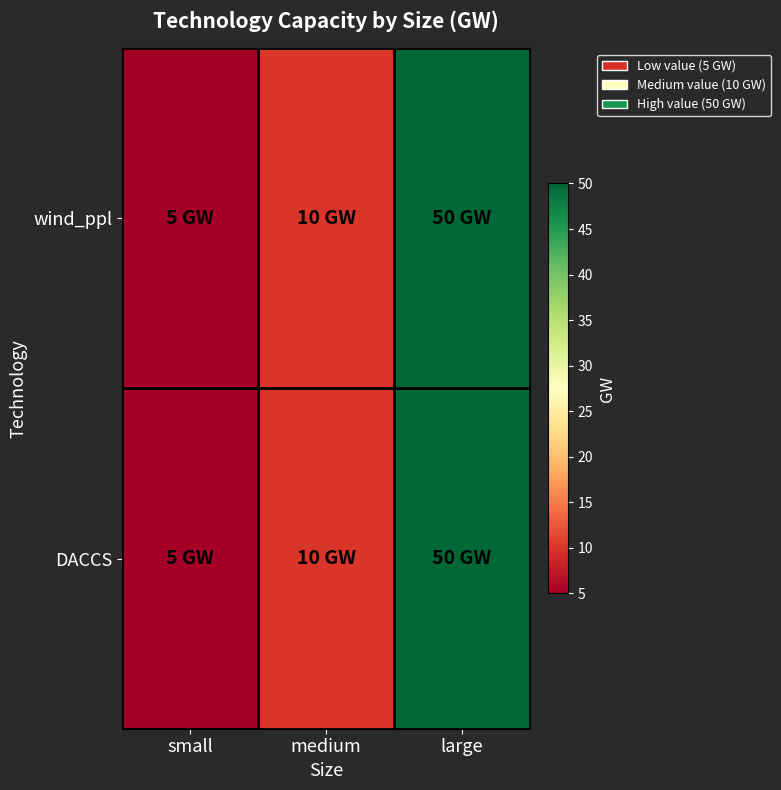

Between large and small, which is larger?

large